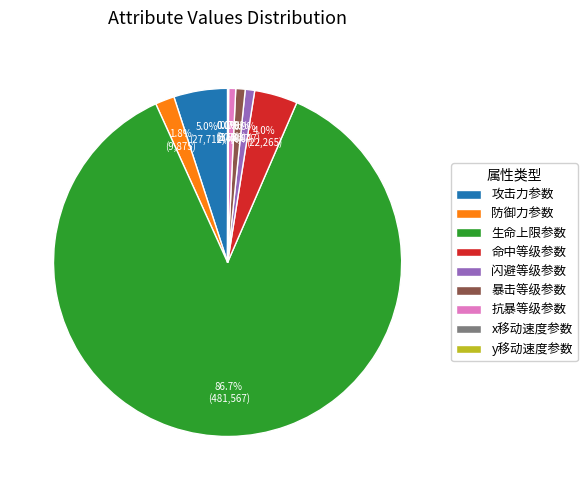

Which slice is the largest?

生命上限参数